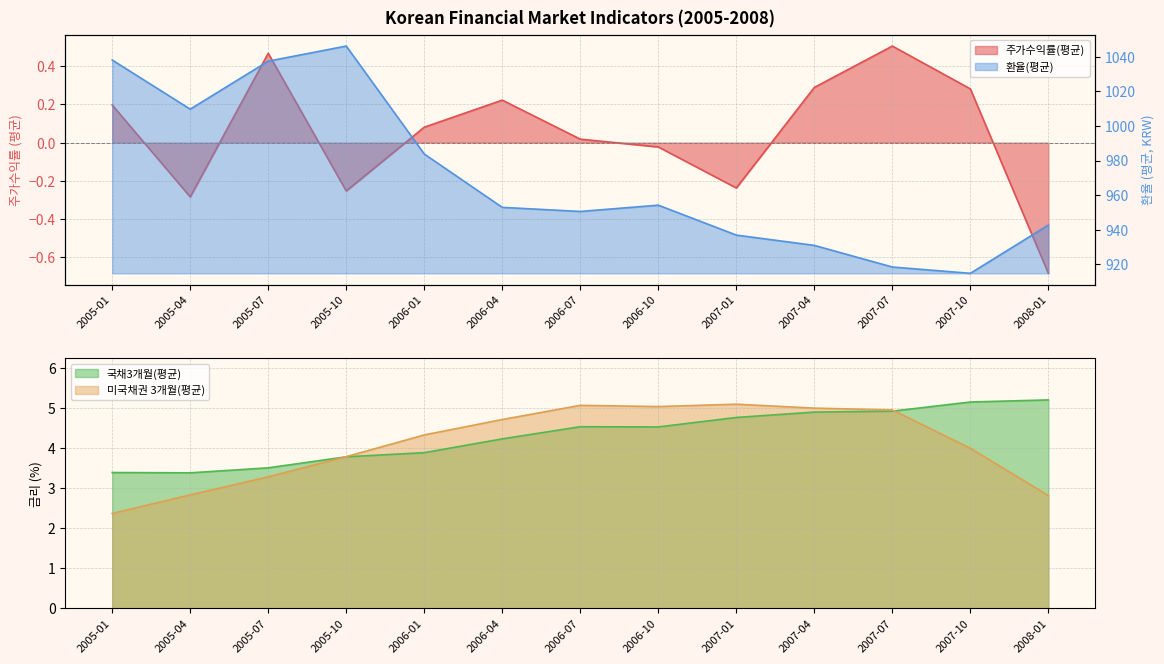

What is the difference between the 환율(평균) values at 2006-01 and 2005-01?

54.3